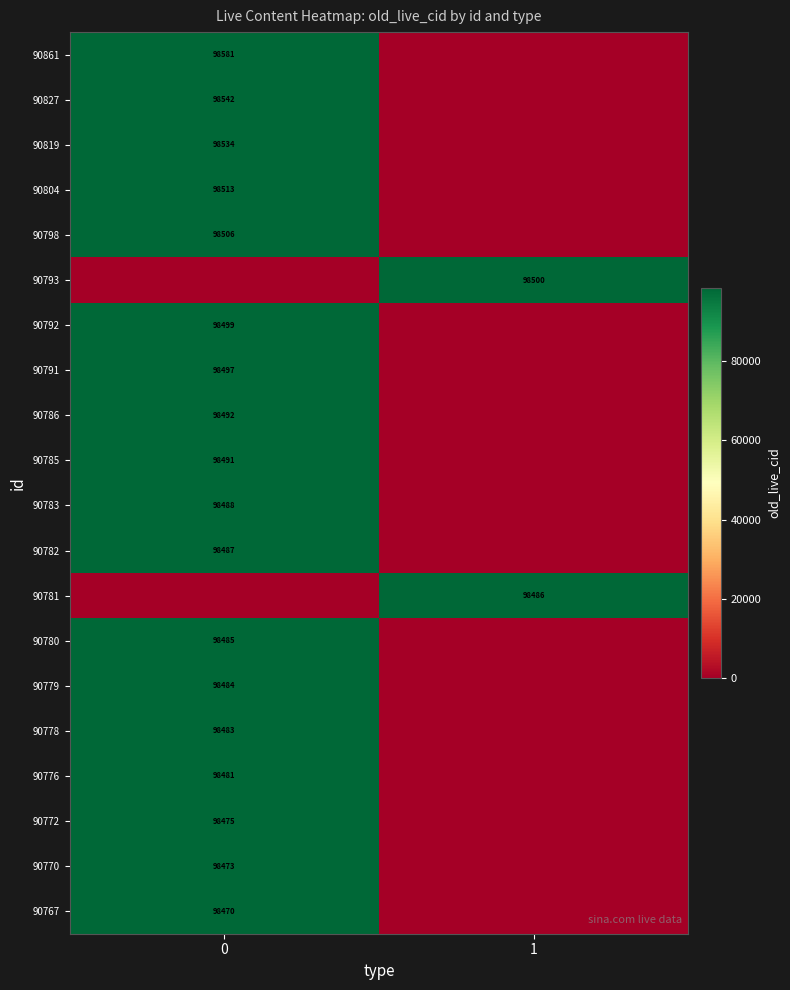

At how many categories does at least one series exceed 2712?

2